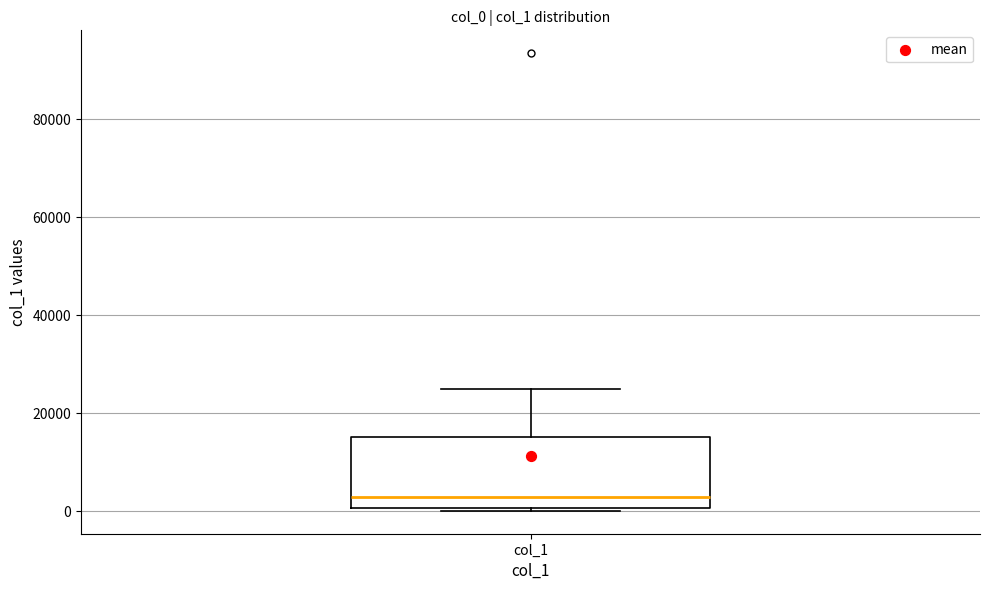

Where is the lower edge of the box for col_1 on the y-axis? The values are not printed on the chart, so give them approximately, as read against the axis.

0